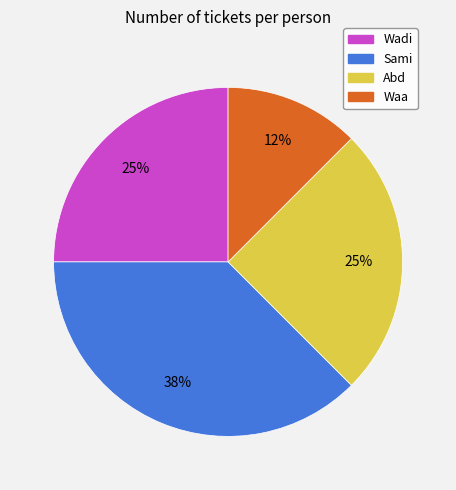

Does Abd represent more than half of the total?

No